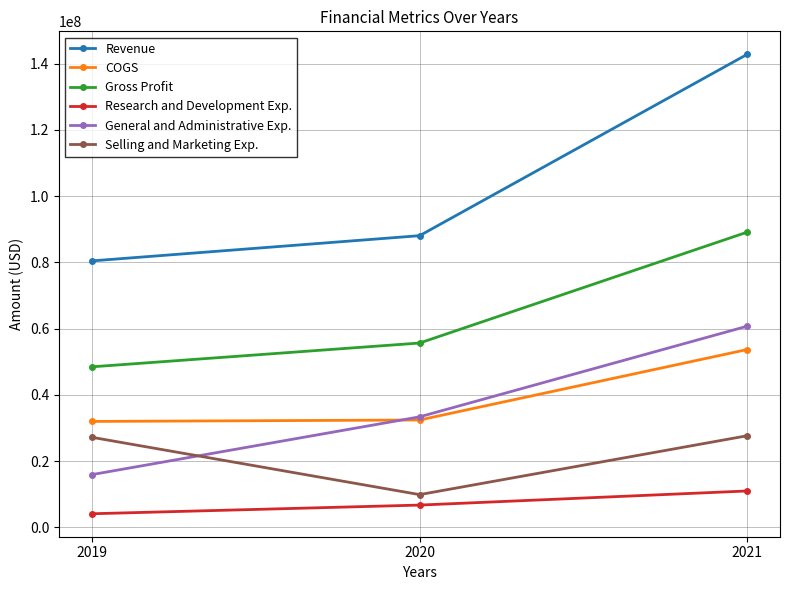

What is the greatest value displayed?

142835000